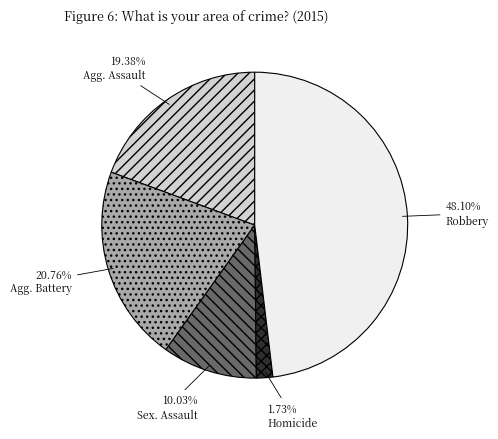

Is there a majority slice in this chart?

No